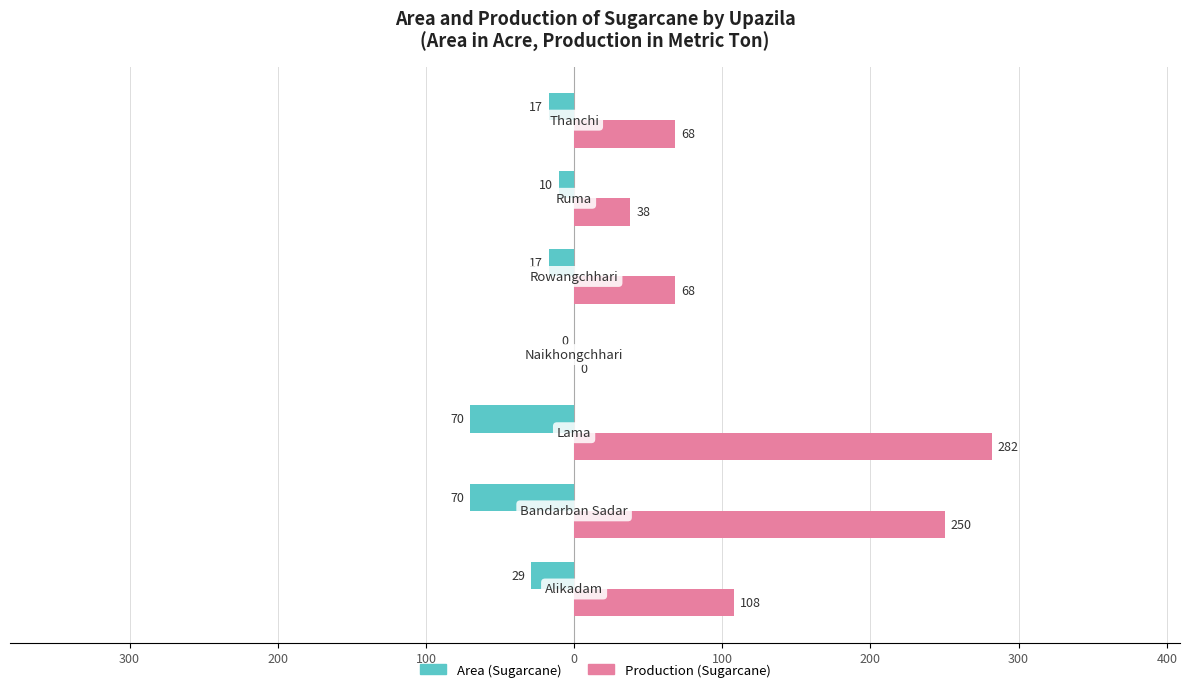

At how many categories does at least one series exceed 38?

5